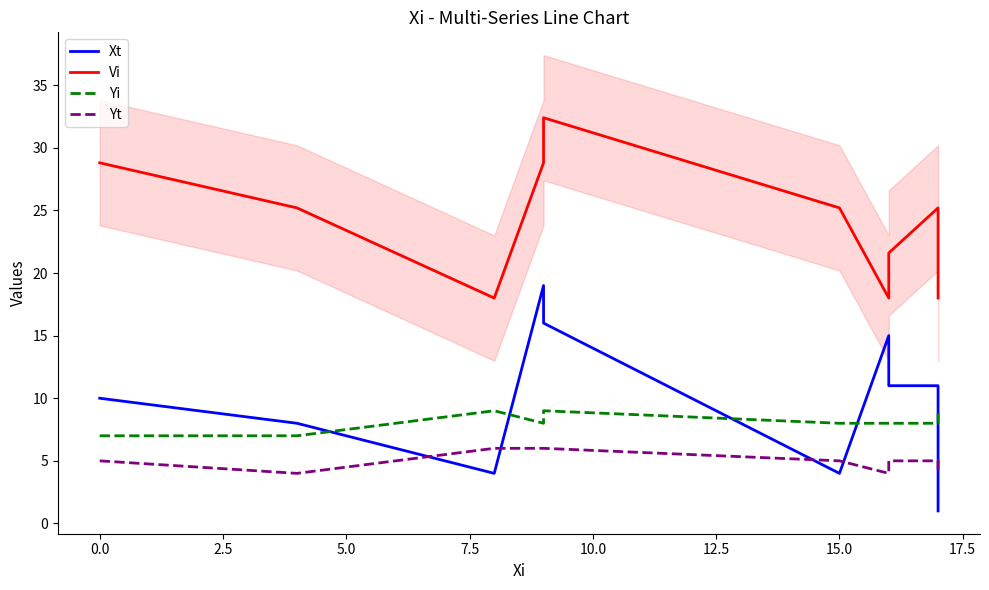

How many interior local valleys does the Yi series have?

1